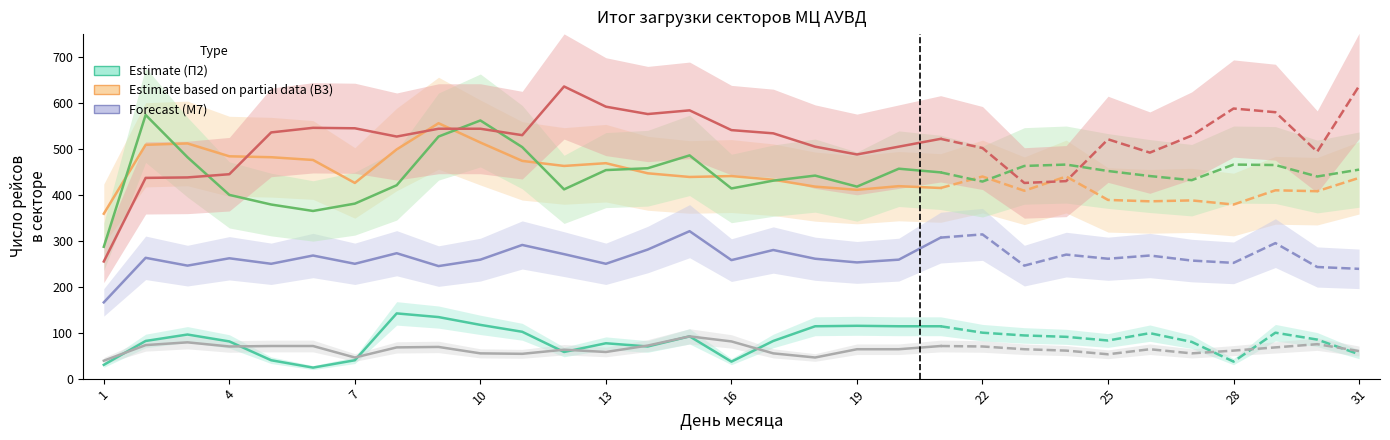

How many distinct data groups are displayed?

6